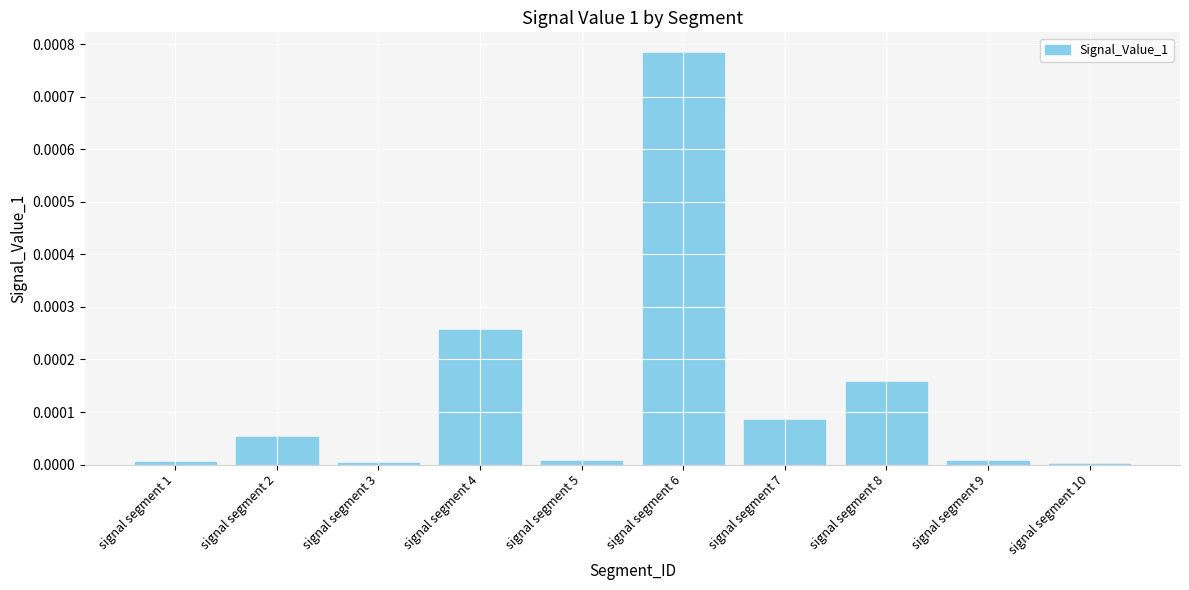

Which label corresponds to the largest value in the chart?

signal segment 6